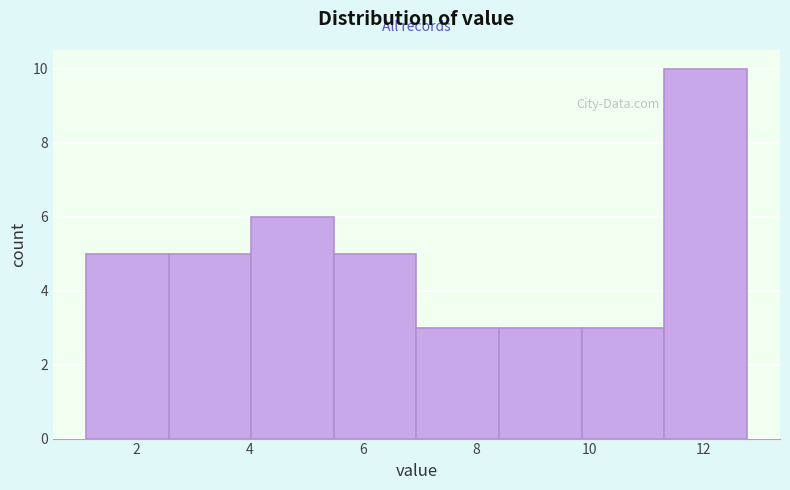

How tall is the bar that spans 11.4 to 12.8 on the x-axis? Neither the bar edges nor the heights are printed on the chart, so give them approximately, as read against the axes.

10